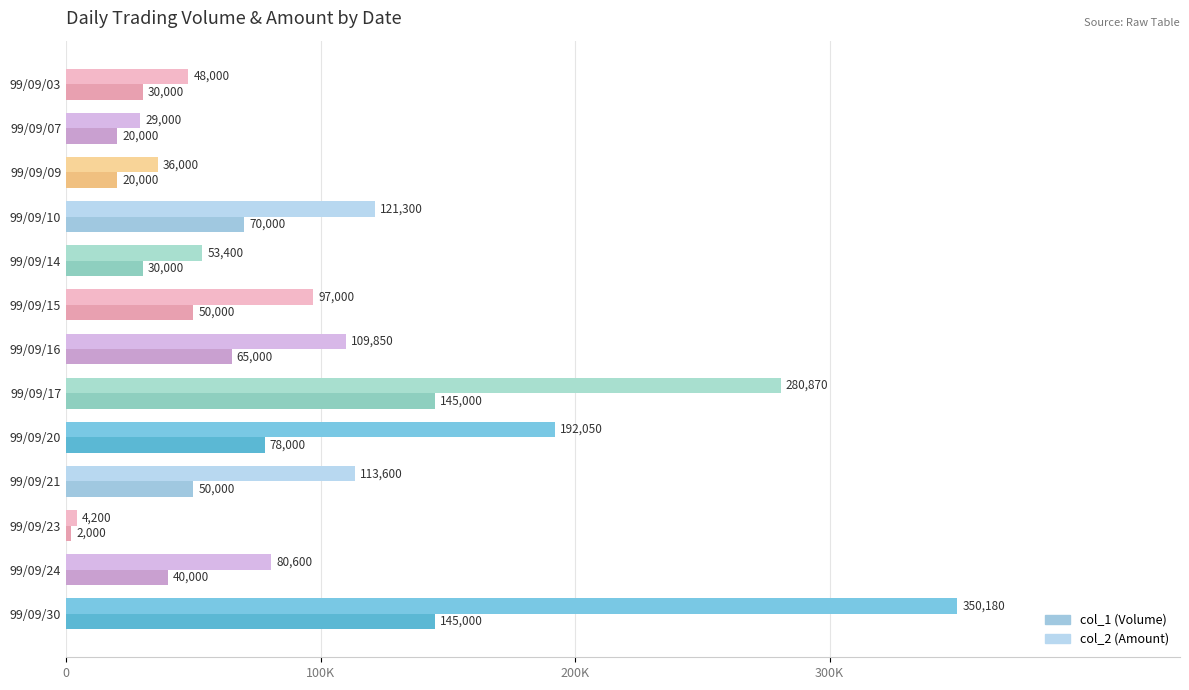

How many data points in col_2 (Amount) are less than 97000?

6